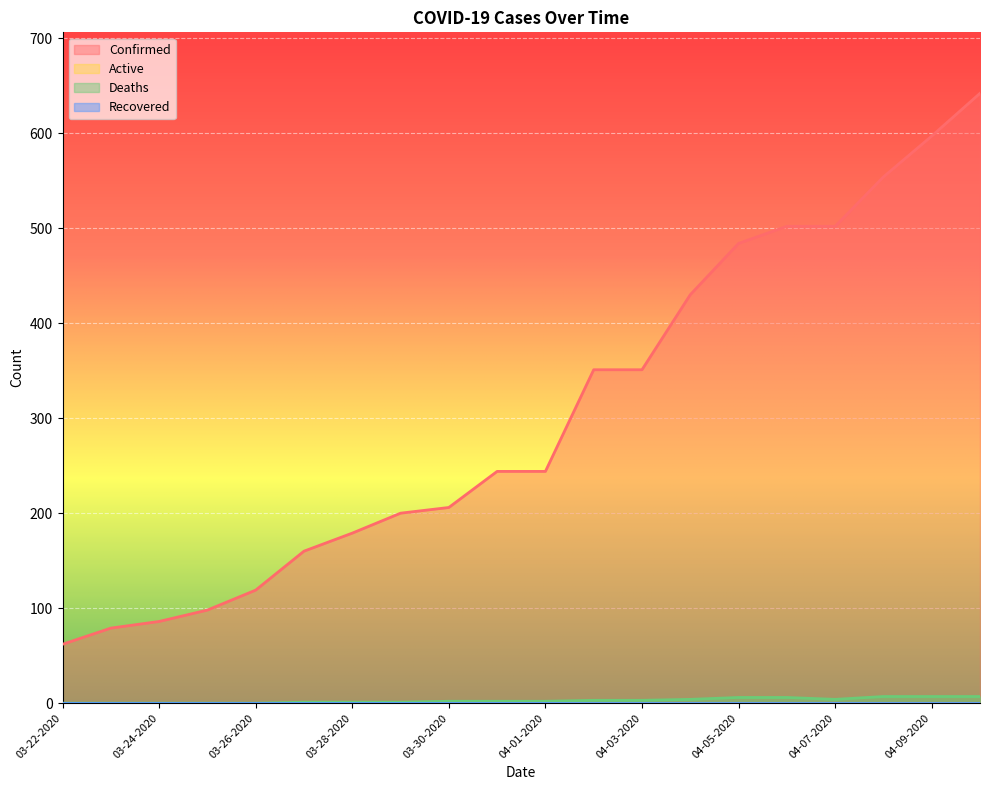

True or false: Confirmed has more than 2 points higher than both neighbors.

False